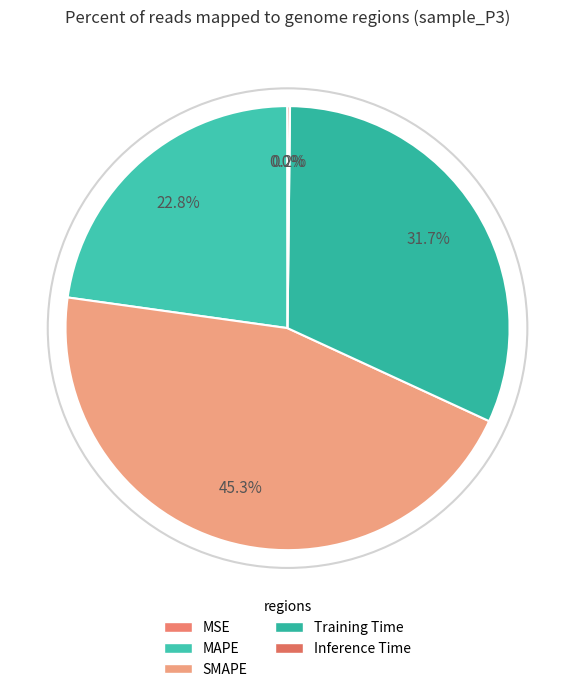

What portion of the pie excludes SMAPE?

54.7%